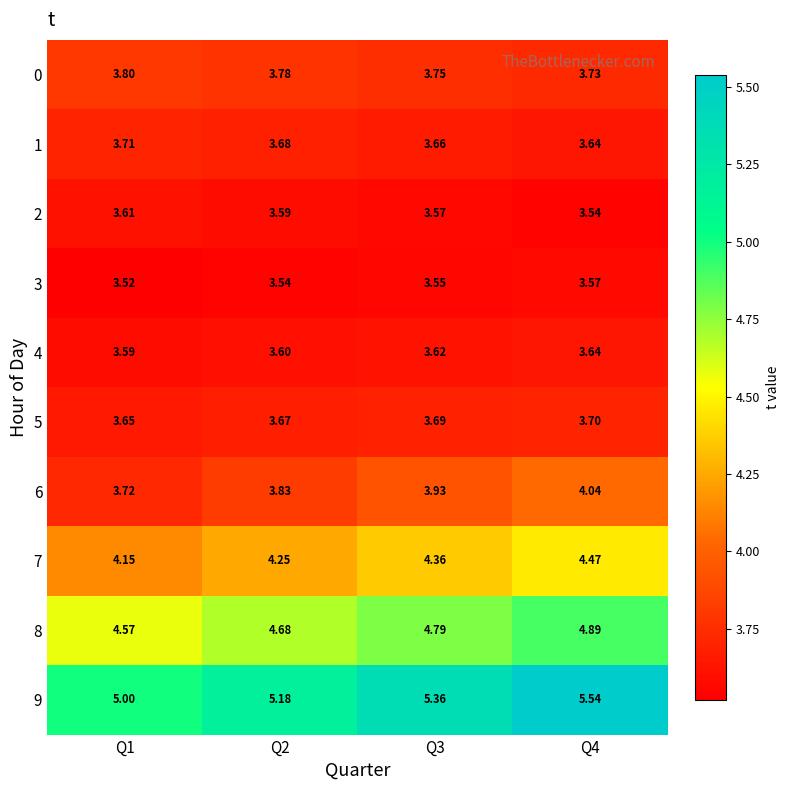

Is the value of 6 at Q4 greater than the value of 4 at Q2?

Yes